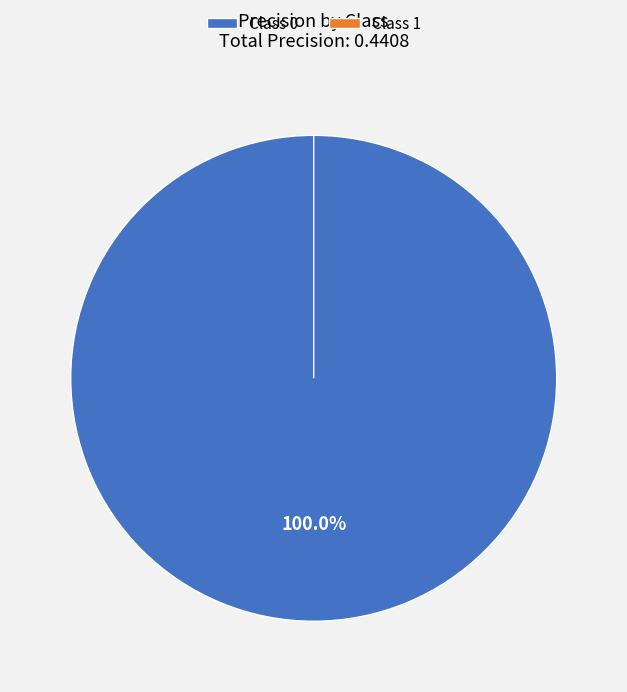

How many segments does this pie chart have?

2